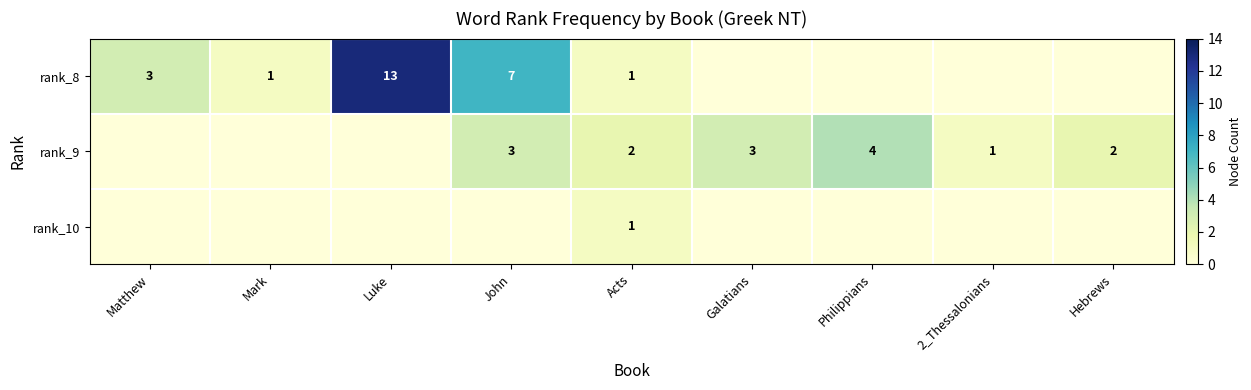

What is the sum of the rank_8 values at Acts and Luke?

14